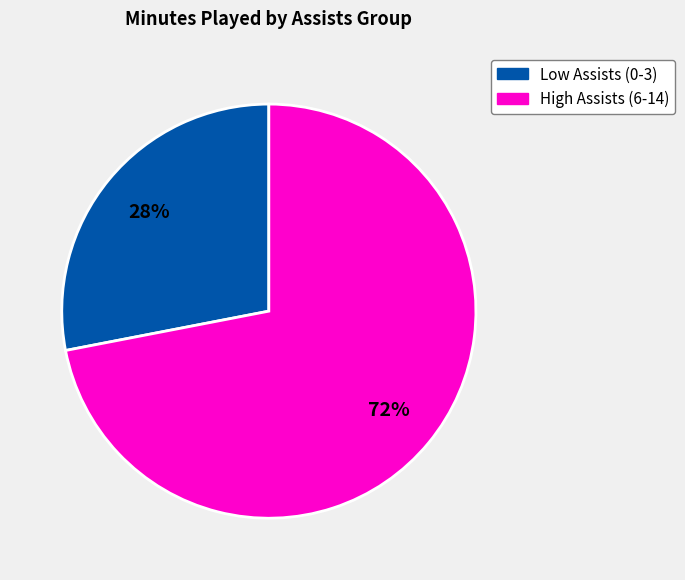

How many slices are in this pie chart?

2